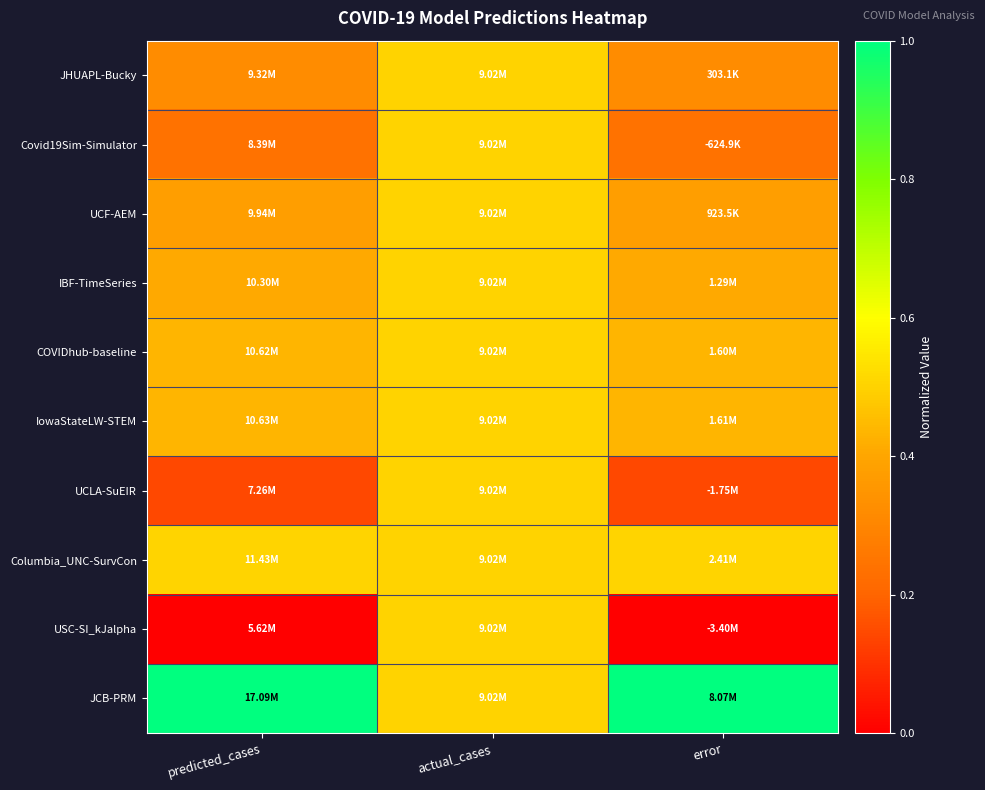

Reading right to left, extract all data points from this chart.

JHUAPL-Bucky: error=0.3	actual_cases=0.5	predicted_cases=0.3
Covid19Sim-Simulator: error=0.2	actual_cases=0.5	predicted_cases=0.2
UCF-AEM: error=0.4	actual_cases=0.5	predicted_cases=0.4
IBF-TimeSeries: error=0.4	actual_cases=0.5	predicted_cases=0.4
COVIDhub-baseline: error=0.4	actual_cases=0.5	predicted_cases=0.4
IowaStateLW-STEM: error=0.4	actual_cases=0.5	predicted_cases=0.4
UCLA-SuEIR: error=0.1	actual_cases=0.5	predicted_cases=0.1
Columbia_UNC-SurvCon: error=0.5	actual_cases=0.5	predicted_cases=0.5
USC-SI_kJalpha: error=0.0	actual_cases=0.5	predicted_cases=0.0
JCB-PRM: error=1.0	actual_cases=0.5	predicted_cases=1.0